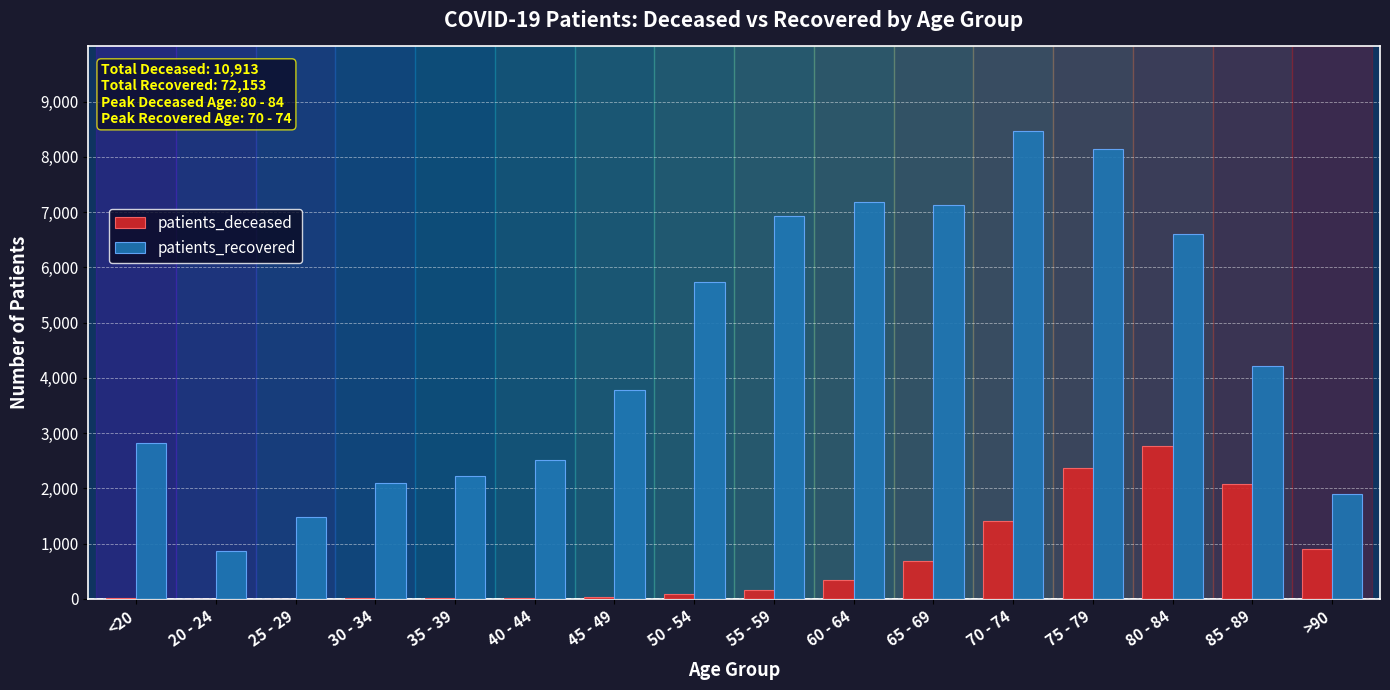

Which label corresponds to the largest value in the chart?

70 - 74